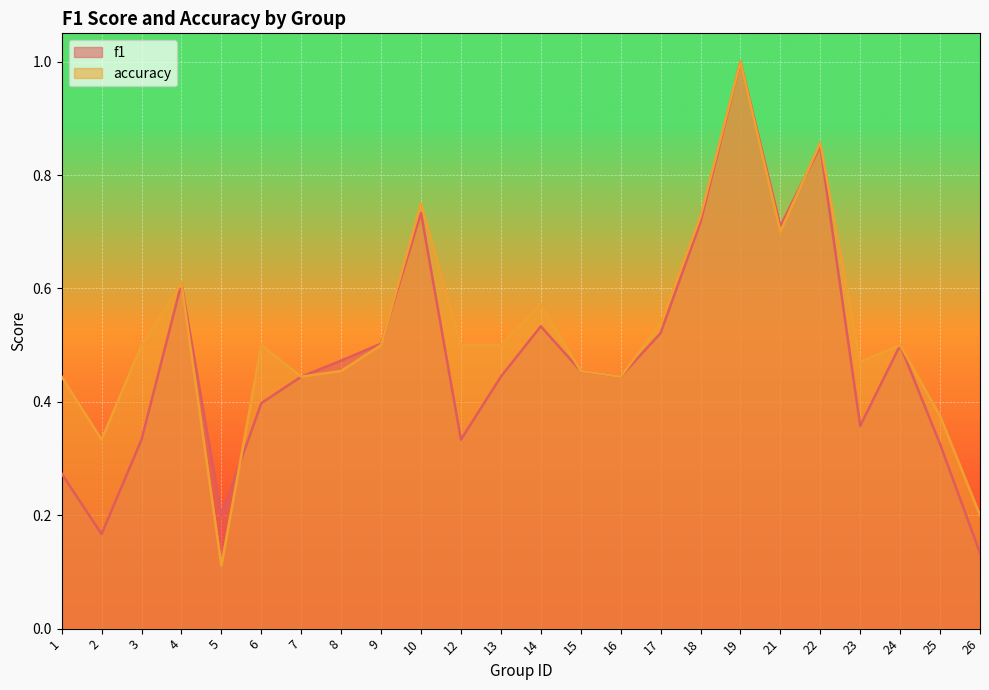

List the series in order of their peak value, highest first.

f1, accuracy